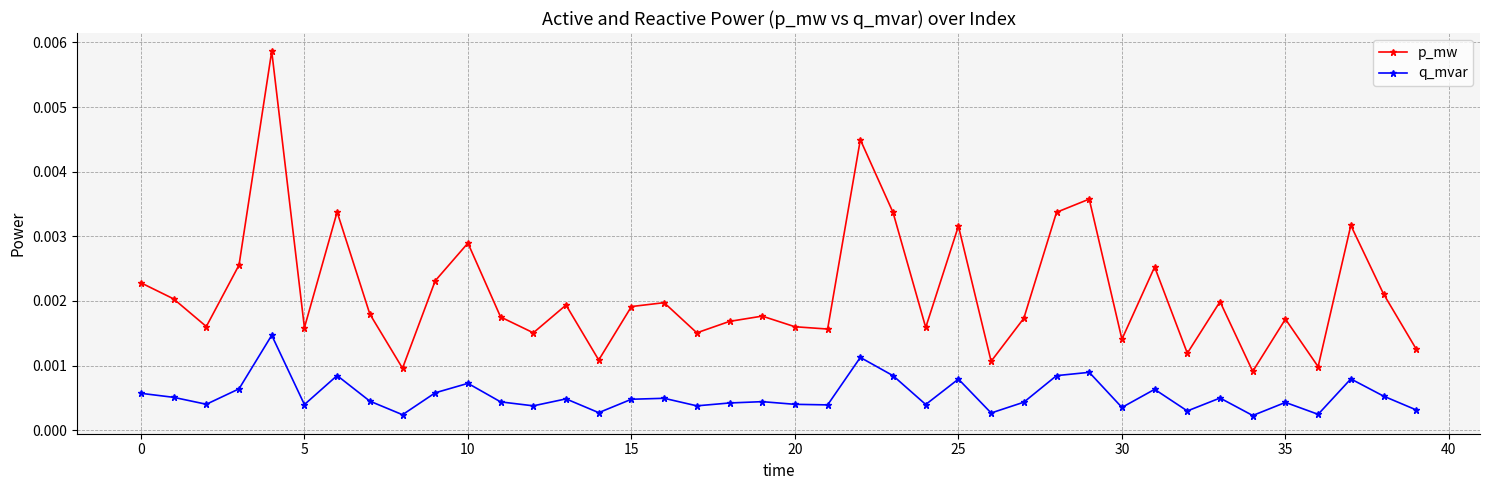

Which series has the largest total across all categories?

p_mw